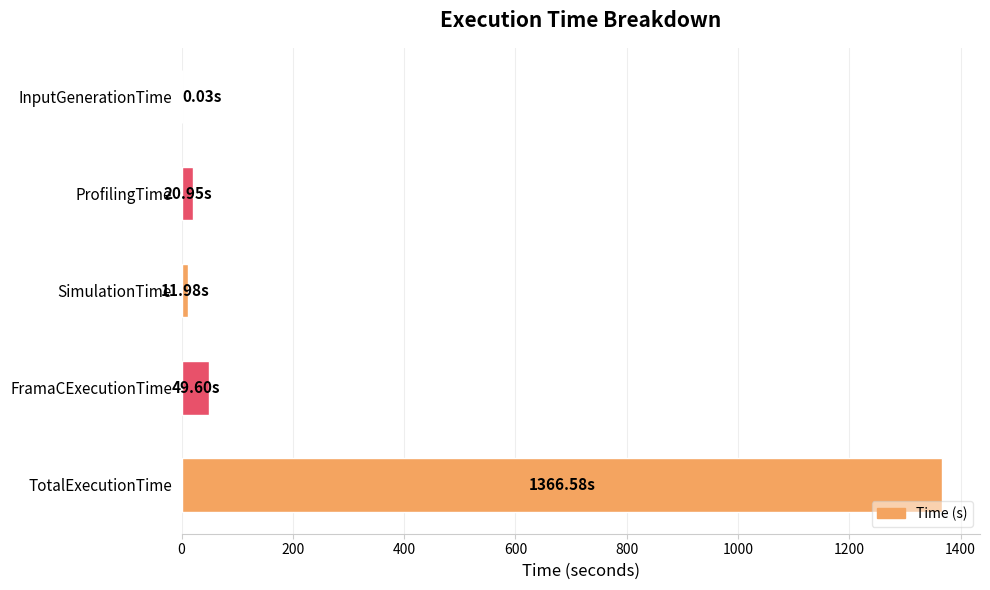

Which label corresponds to the largest value in the chart?

TotalExecutionTime